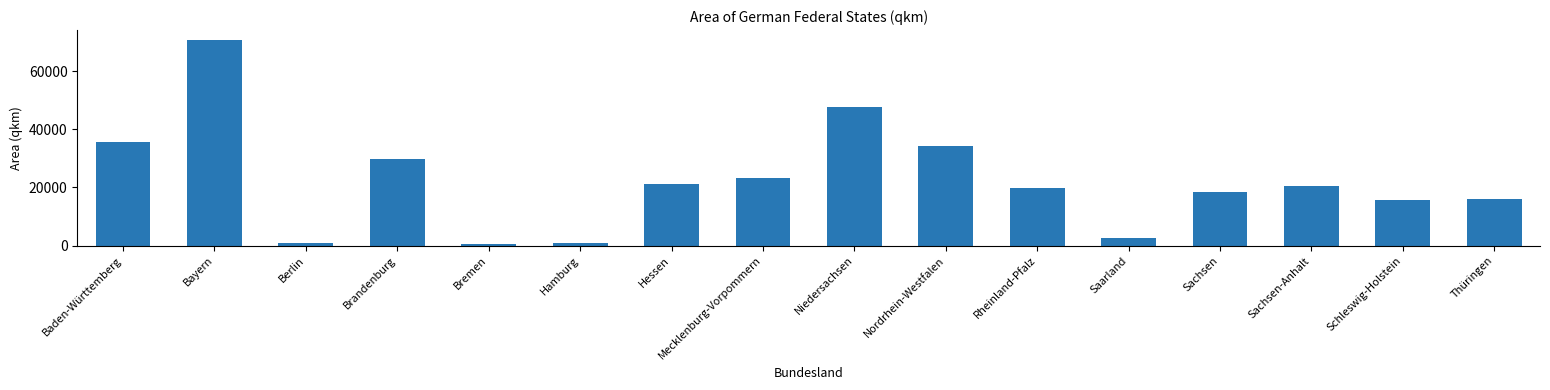

Is it true that the value at Baden-Württemberg is 16913.1?

False